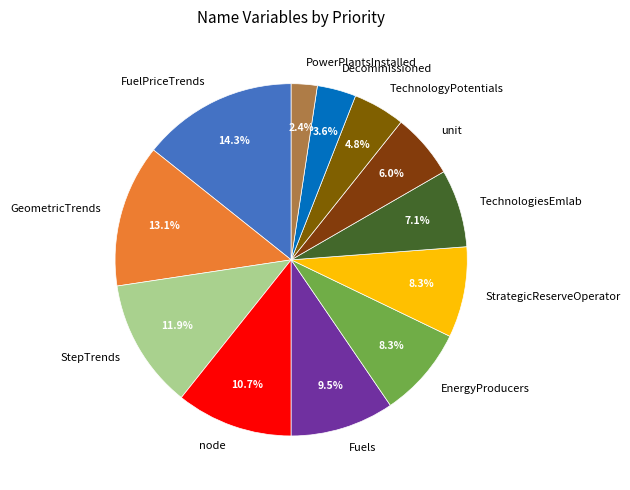

To the nearest percent, what is the difference between the largest and smallest slice percentages?

12%